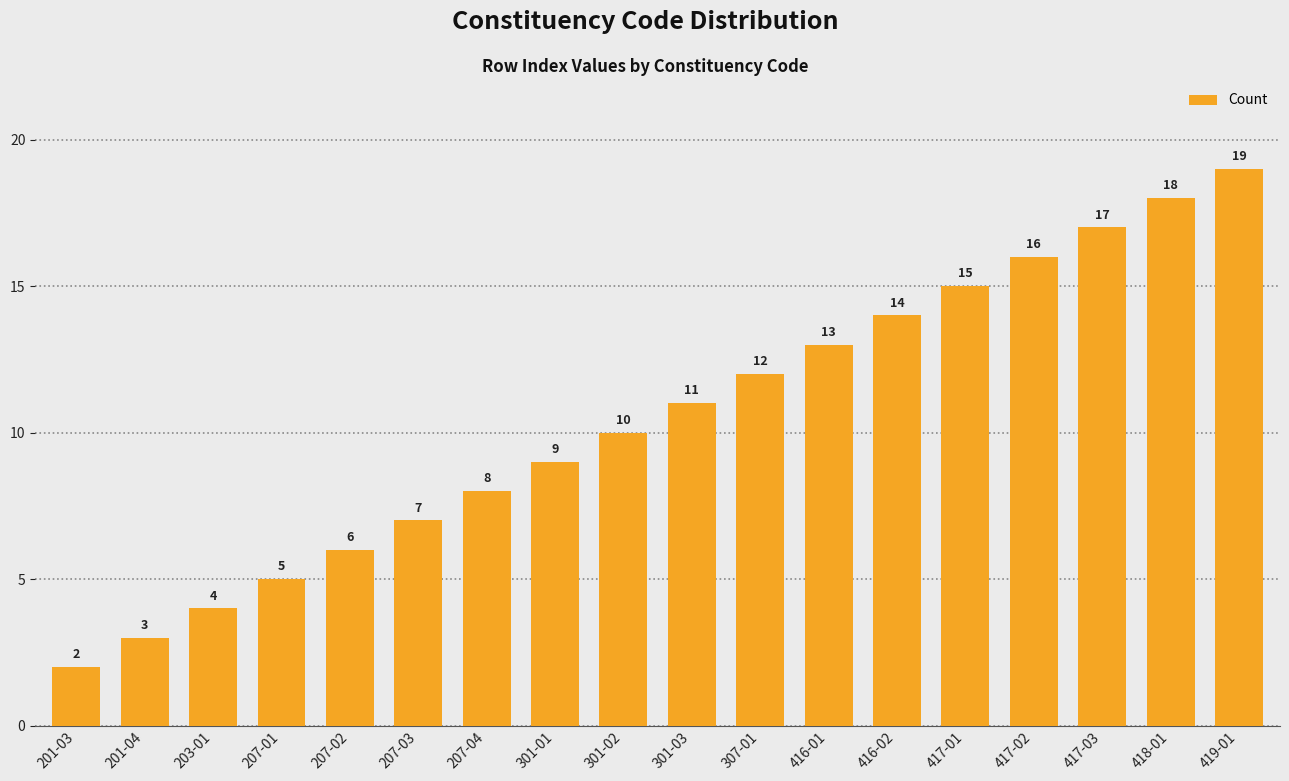

What is the difference between the second highest and second lowest values?

15